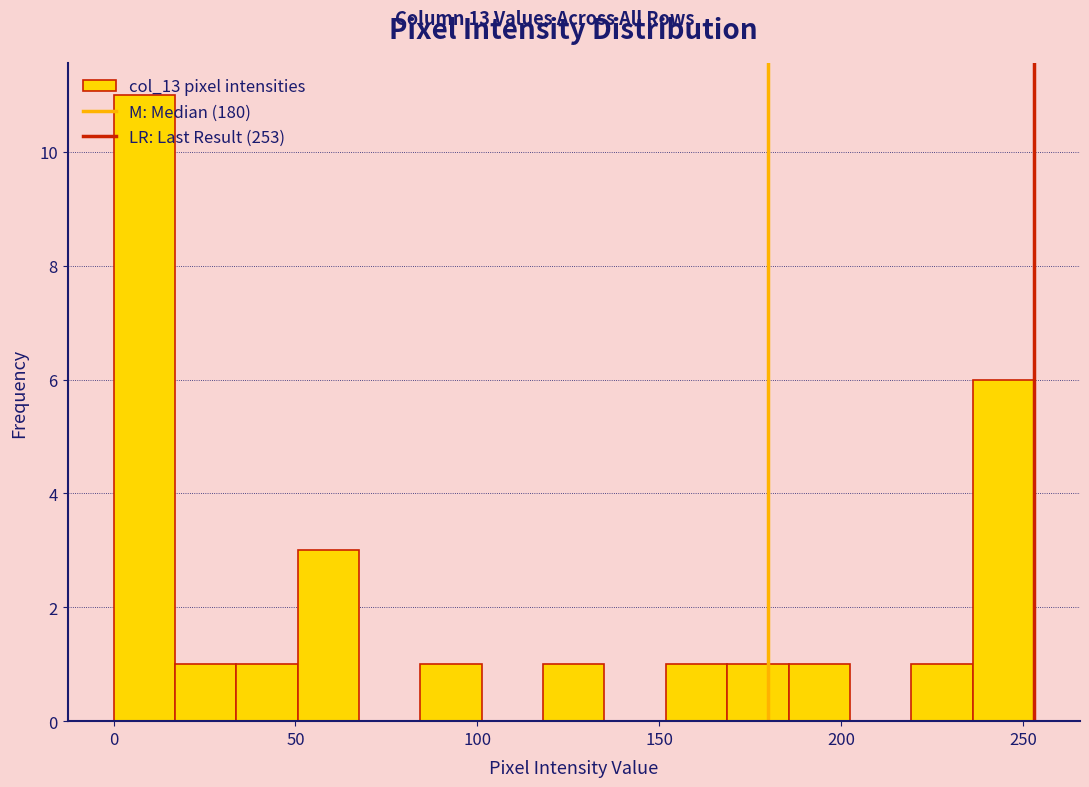

Read against the x-axis, roughly where is the centre of the tallest bar?

10